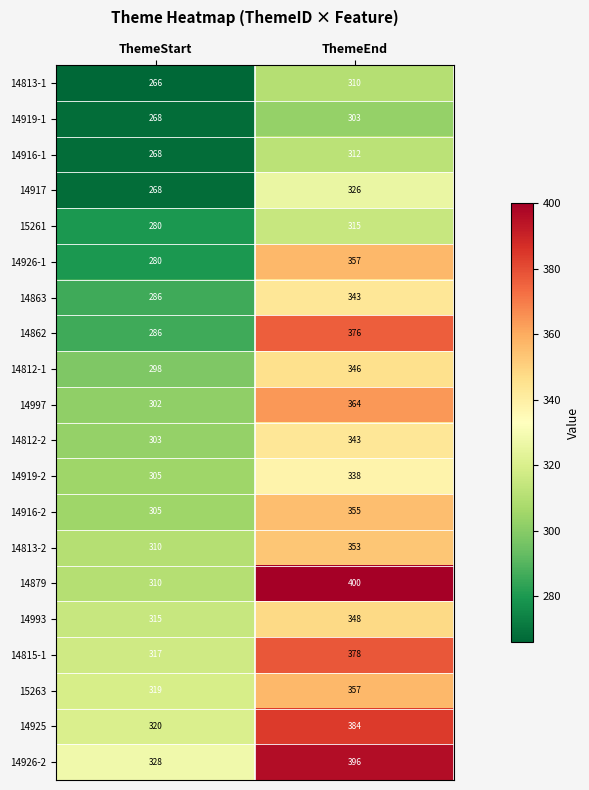

How many categories are shown in the chart?

2